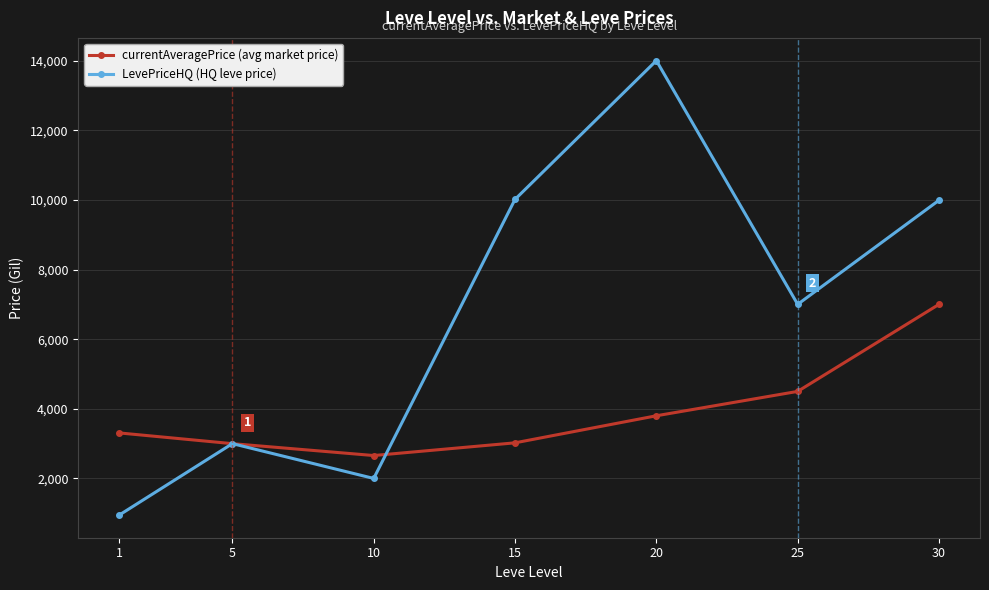

At how many categories does at least one series exceed 8010?

3